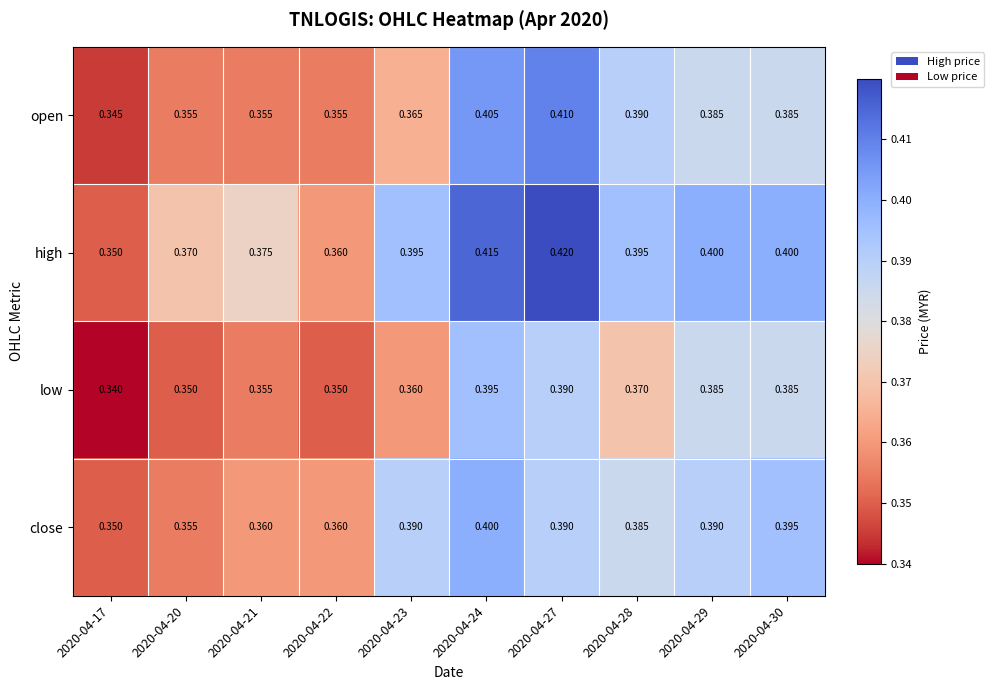

List the series in order of their peak value, lowest first.

low, close, open, high